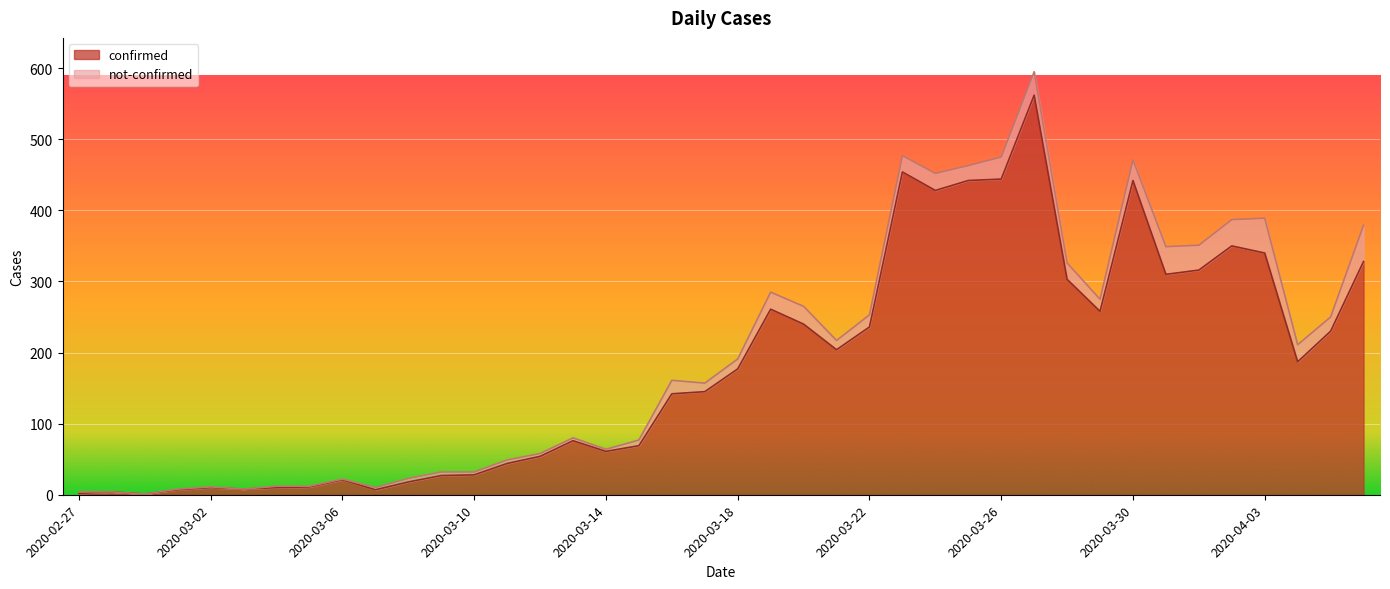

How many lines are shown in the chart?

2